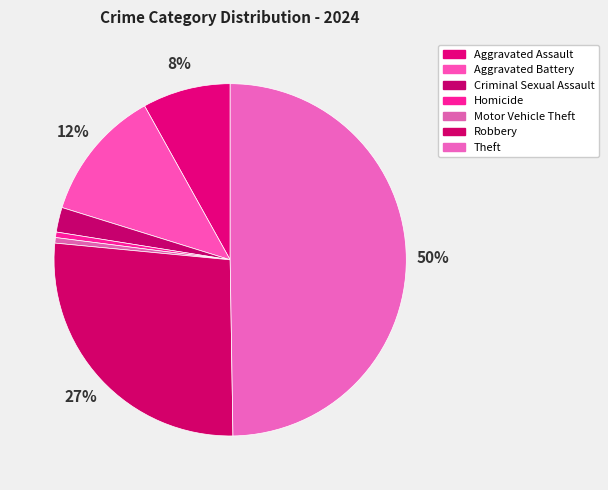

To the nearest percent, what is the combined percentage of Aggravated Assault and Motor Vehicle Theft?

9%